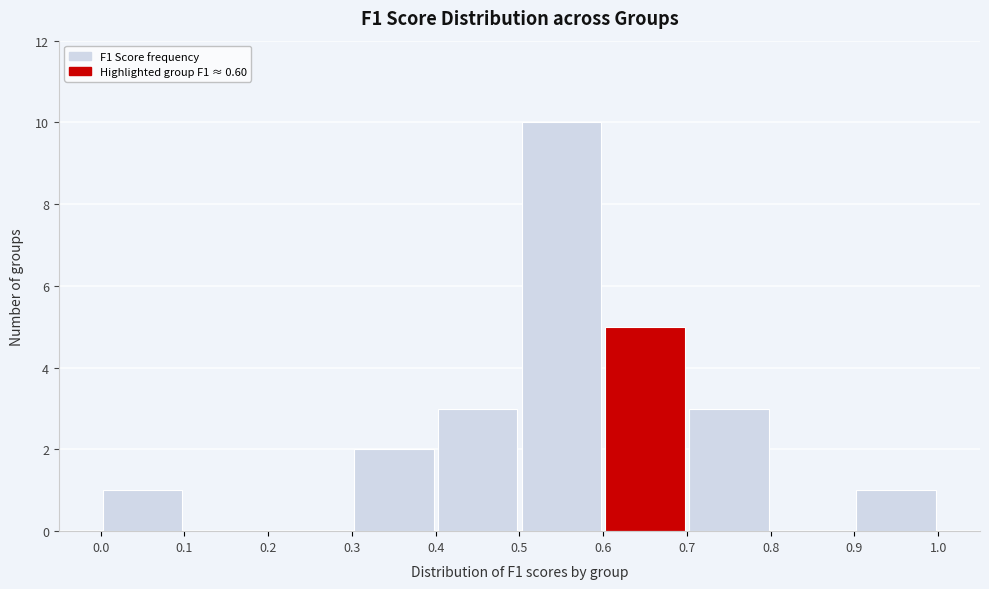

Reading left to right, transcribe this chart: for each bar, give the range it covers on the x-axis and its height. The values are not printed on the chart, so give them approximately, as read against the axis.

0.0 to 0.1: 1
0.1 to 0.2: 0
0.2 to 0.3: 0
0.3 to 0.4: 2
0.4 to 0.5: 3
0.5 to 0.6: 10
0.6 to 0.7: 5
0.7 to 0.8: 3
0.8 to 0.9: 0
0.9 to 1.0: 1